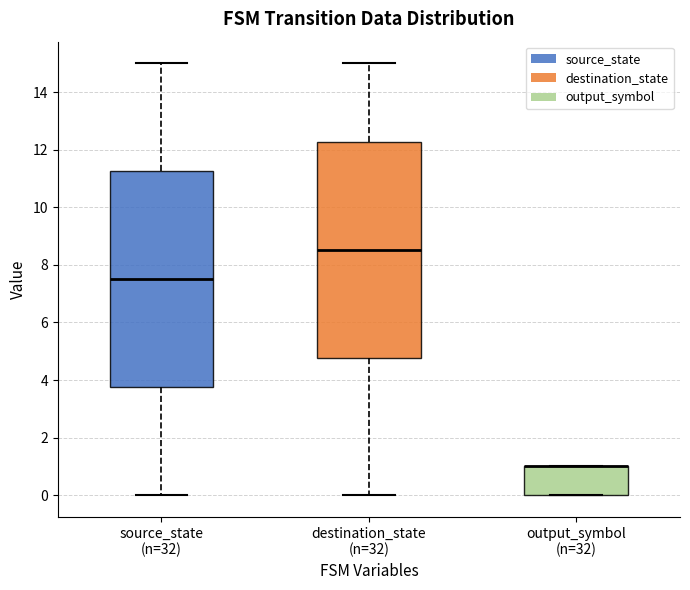

Where does the median line of the box for destination_state (n=32) sit on the y-axis? The values are not printed on the chart, so give them approximately, as read against the axis.

8.6